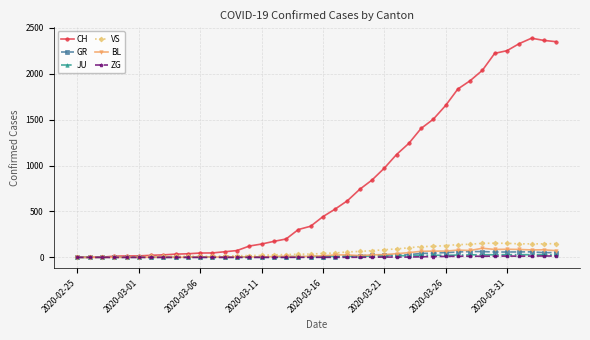

True or false: JU has more than 0 points higher than both neighbors.

True